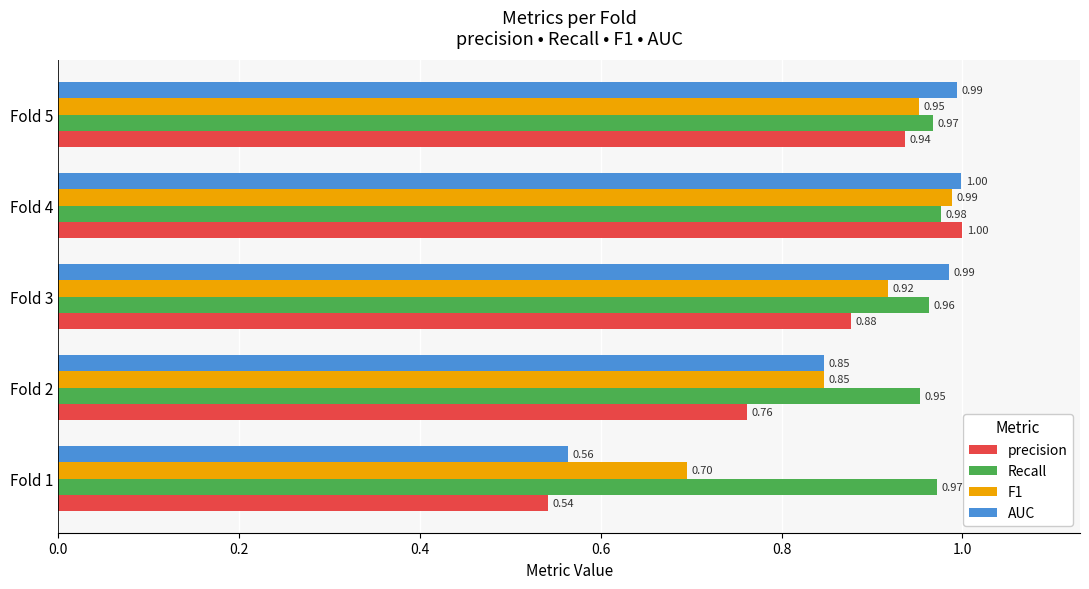

Is the value of Recall at Fold 2 greater than the value of AUC at Fold 3?

No